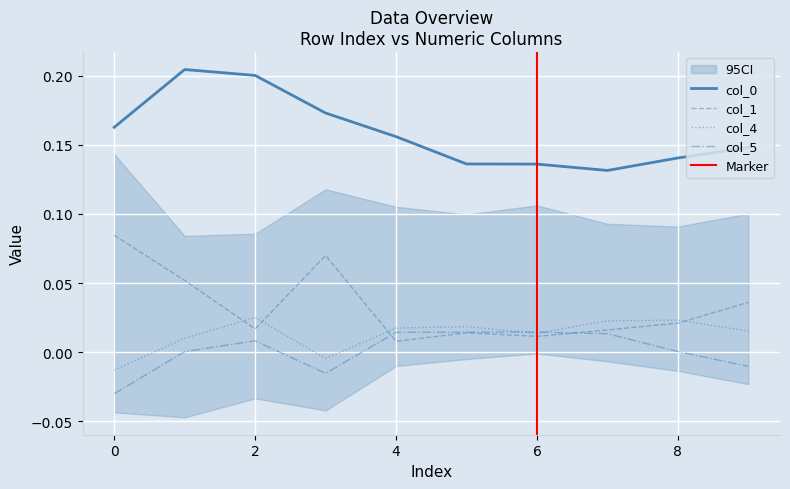

How many lines are shown in the chart?

4